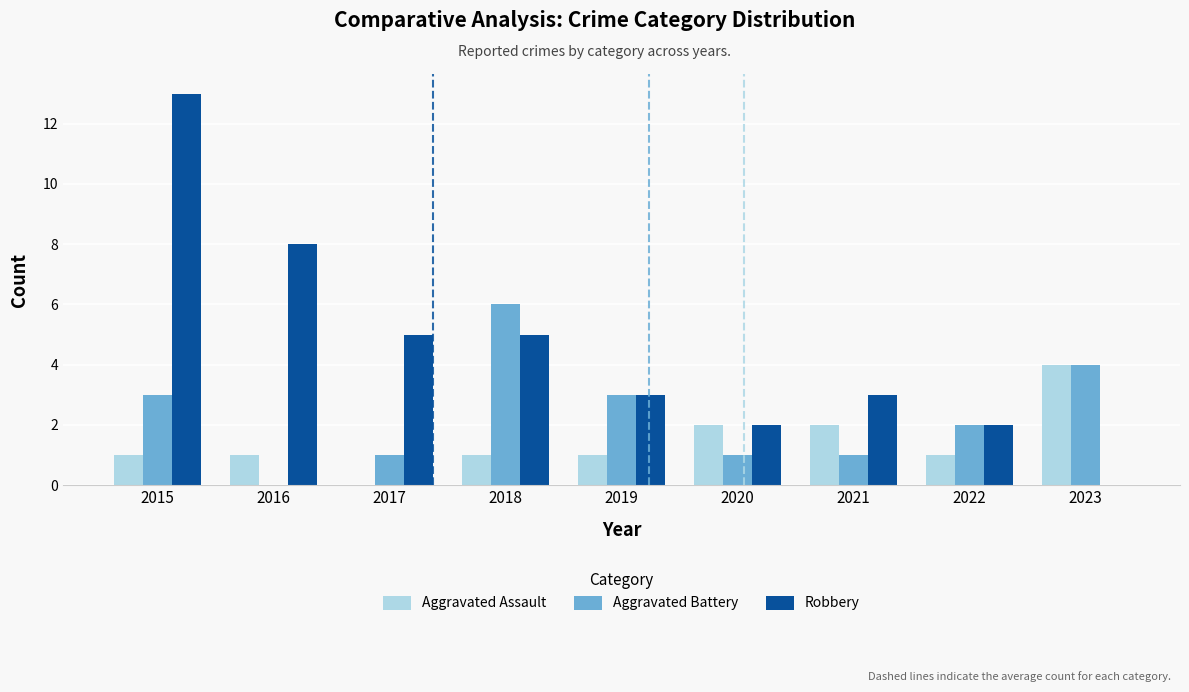

Which category has the highest value across all series?

2015